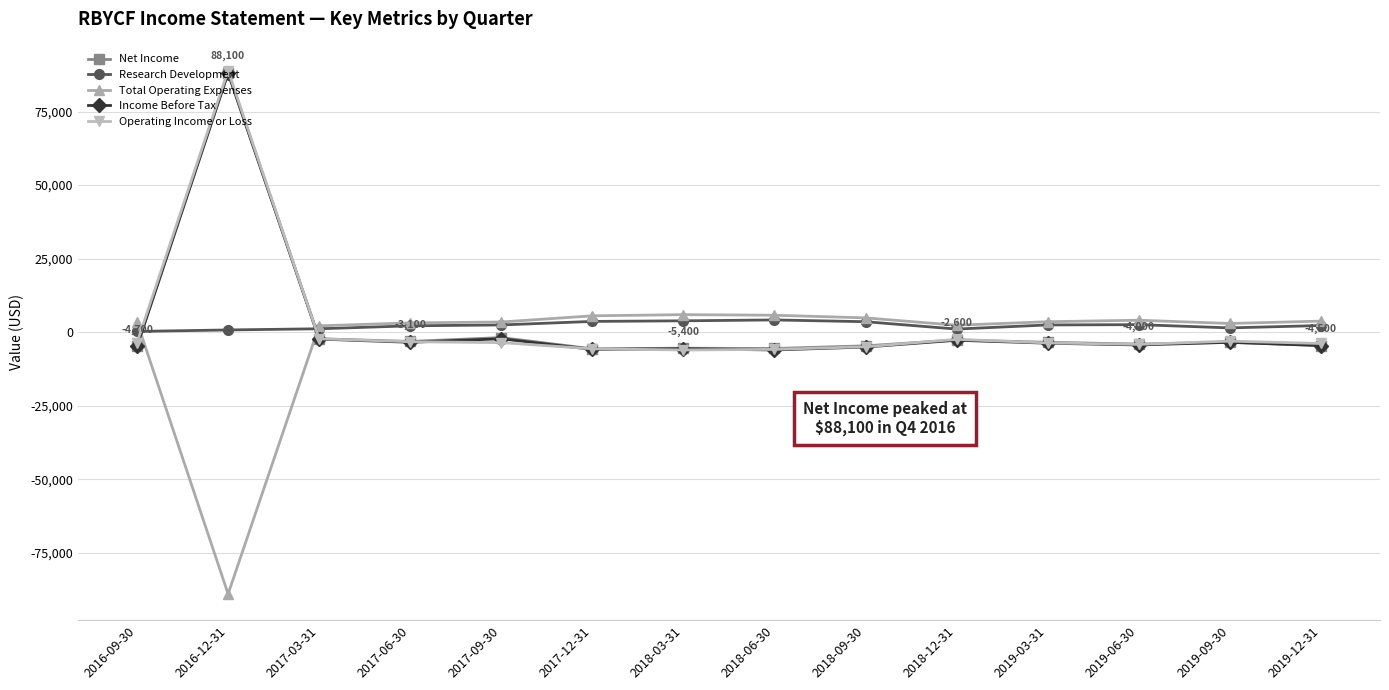

How many values in the Total Operating Expenses series are below 3600?

7